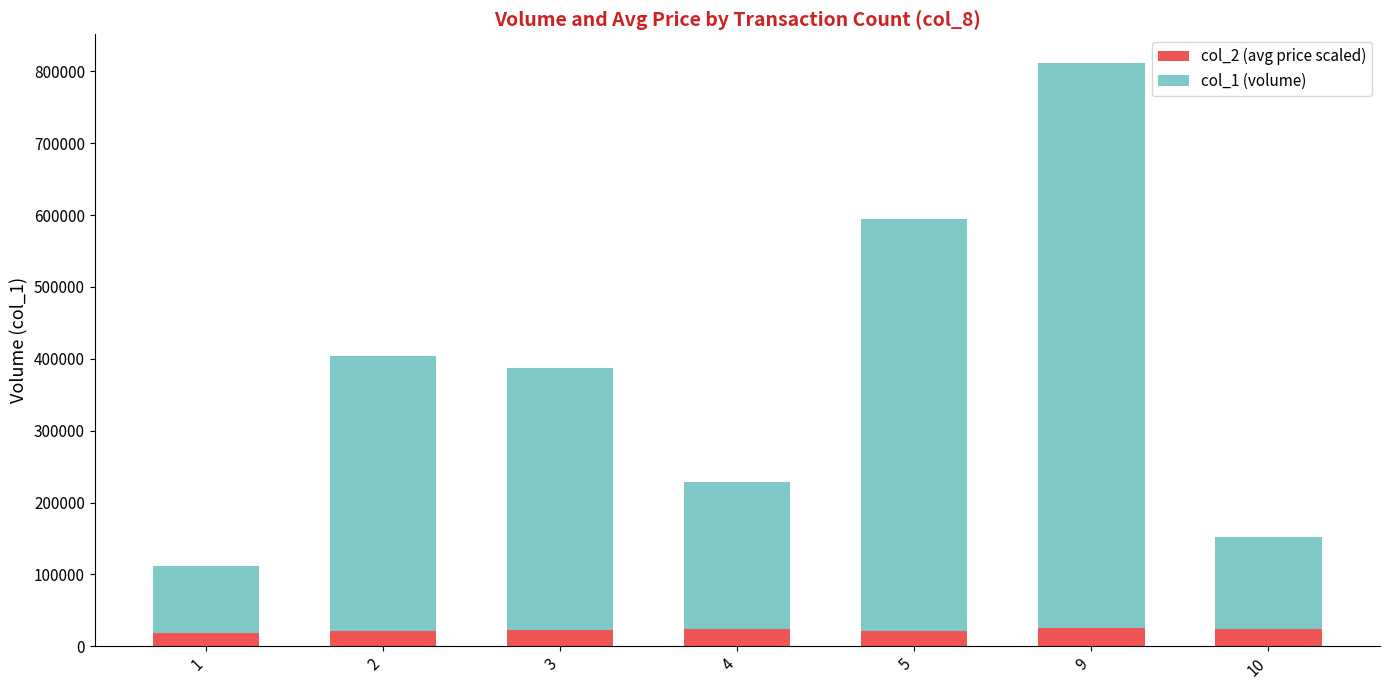

What is the sum of all col_2 (avg price scaled) values?

158650